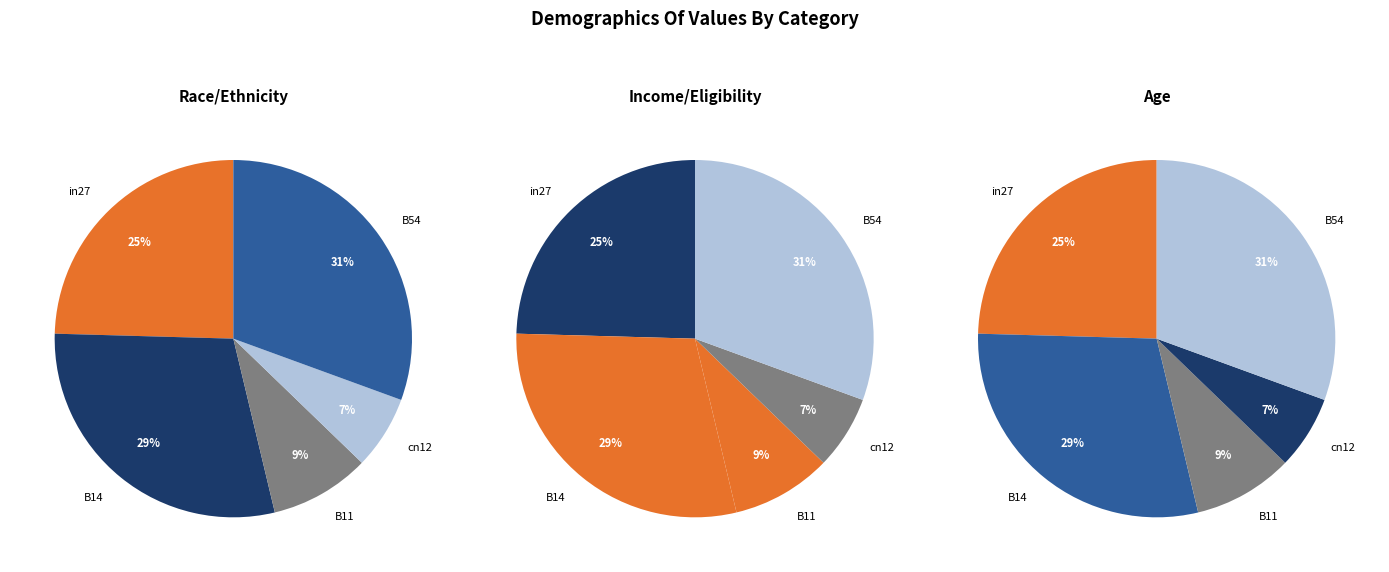

Which category has the biggest portion of the pie?

B54